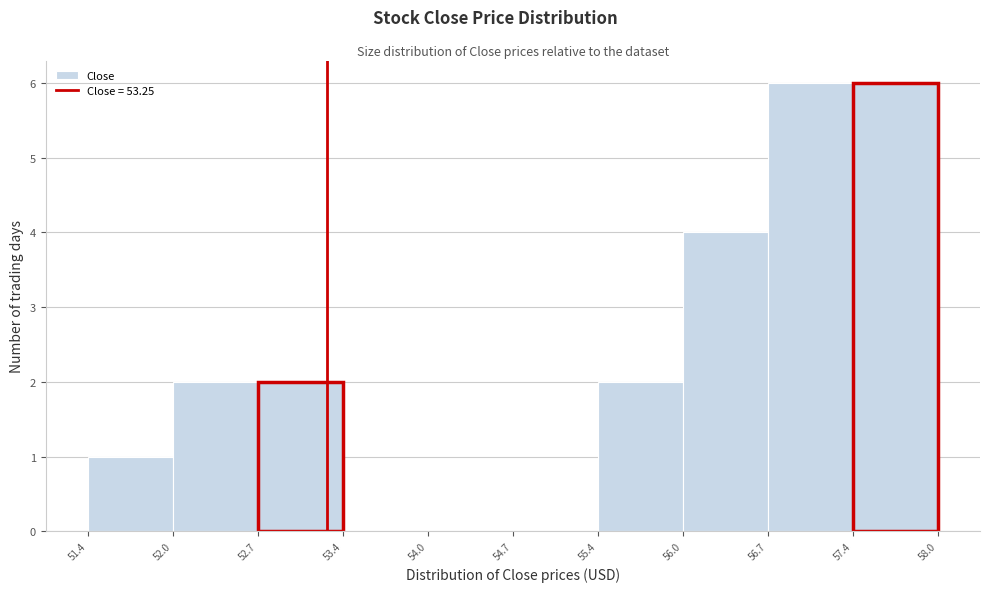

Reading left to right, transcribe this chart: for each bar, give the range it covers on the x-axis and its height. The values are not printed on the chart, so give them approximately, as read against the axis.

51.4 to 52.0: 1
52.0 to 52.7: 2
52.7 to 53.4: 2
53.4 to 54.0: 0
54.0 to 54.7: 0
54.7 to 55.4: 0
55.4 to 56.0: 2
56.0 to 56.7: 4
56.7 to 57.4: 6
57.4 to 58.0: 6